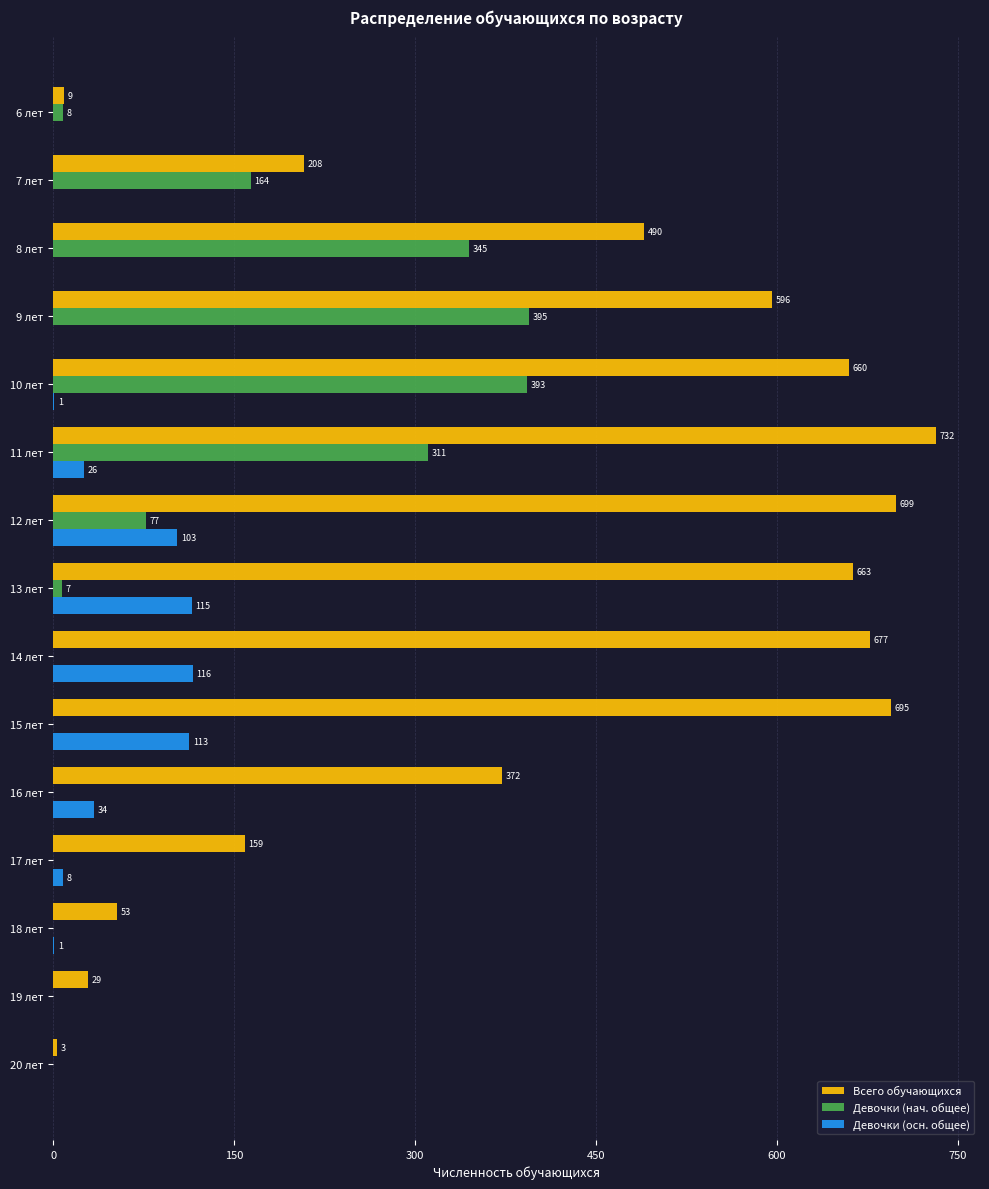

What is the maximum value for Всего обучающихся?

732